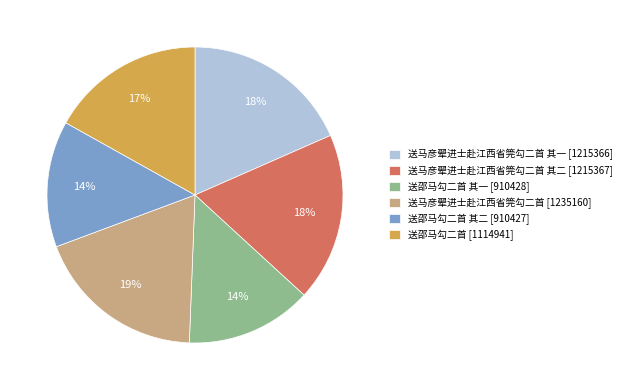

True or false: 送马彦翚进士赴江西省筦勾二首 [1235160] accounts for 19% of the total.

True